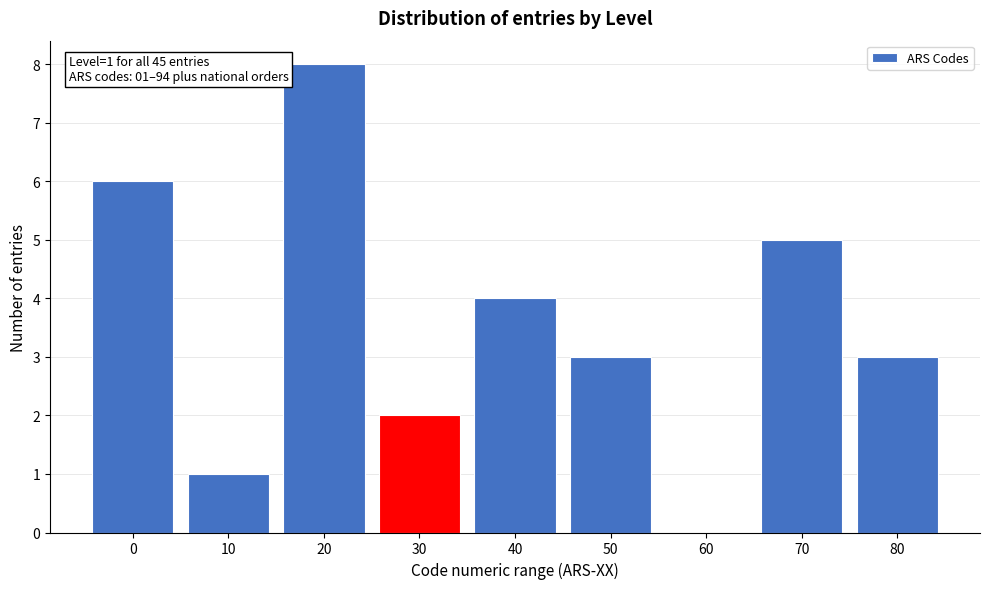

Reading left to right, list all the values displayed in this chart.

0=6	10=1	20=8	30=2	40=4	50=3	60=0	70=5	80=3